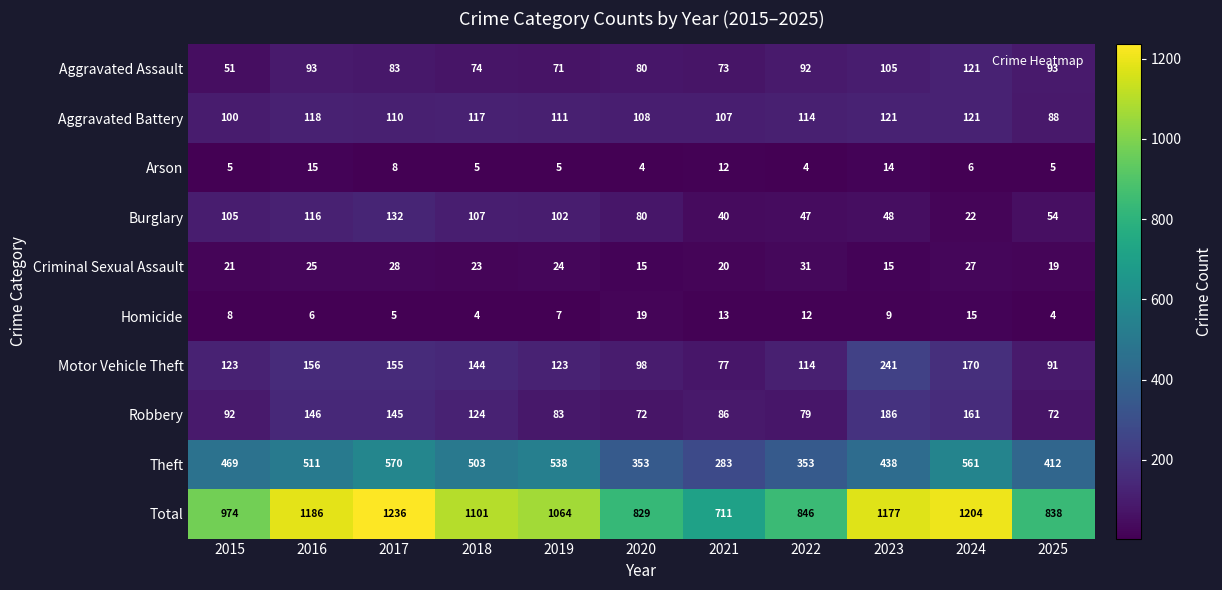

What is the average value of the Arson series?

8